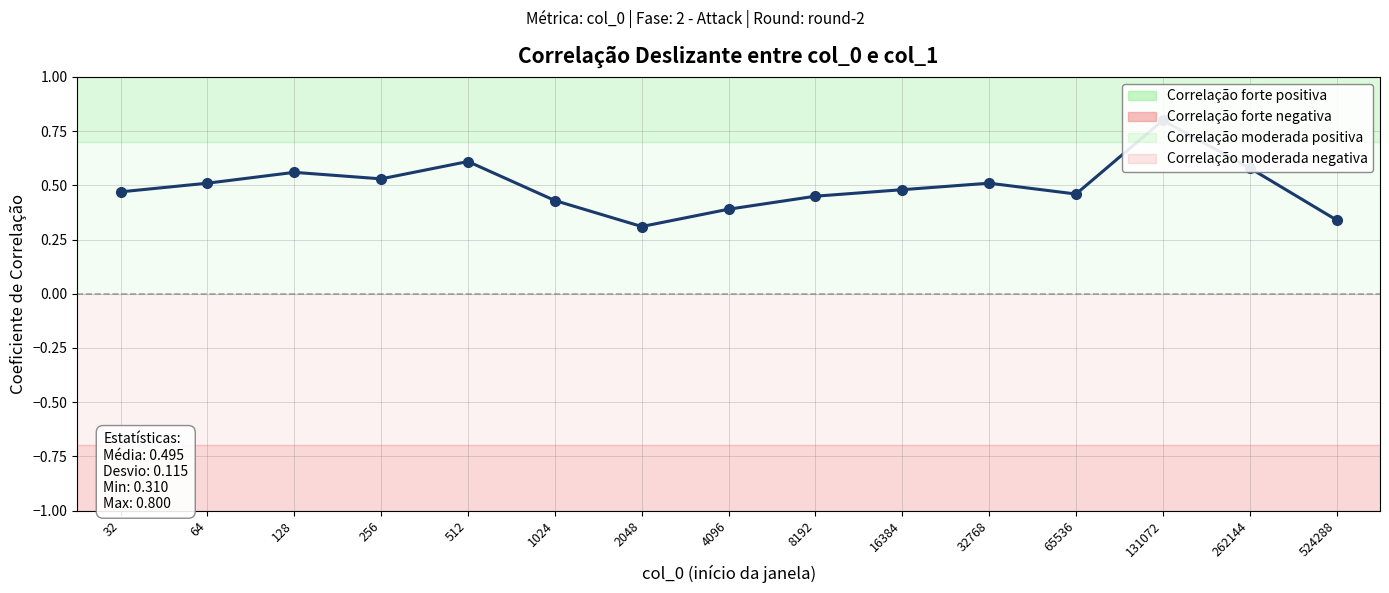

What is the value of the 5th point from the left?

0.6